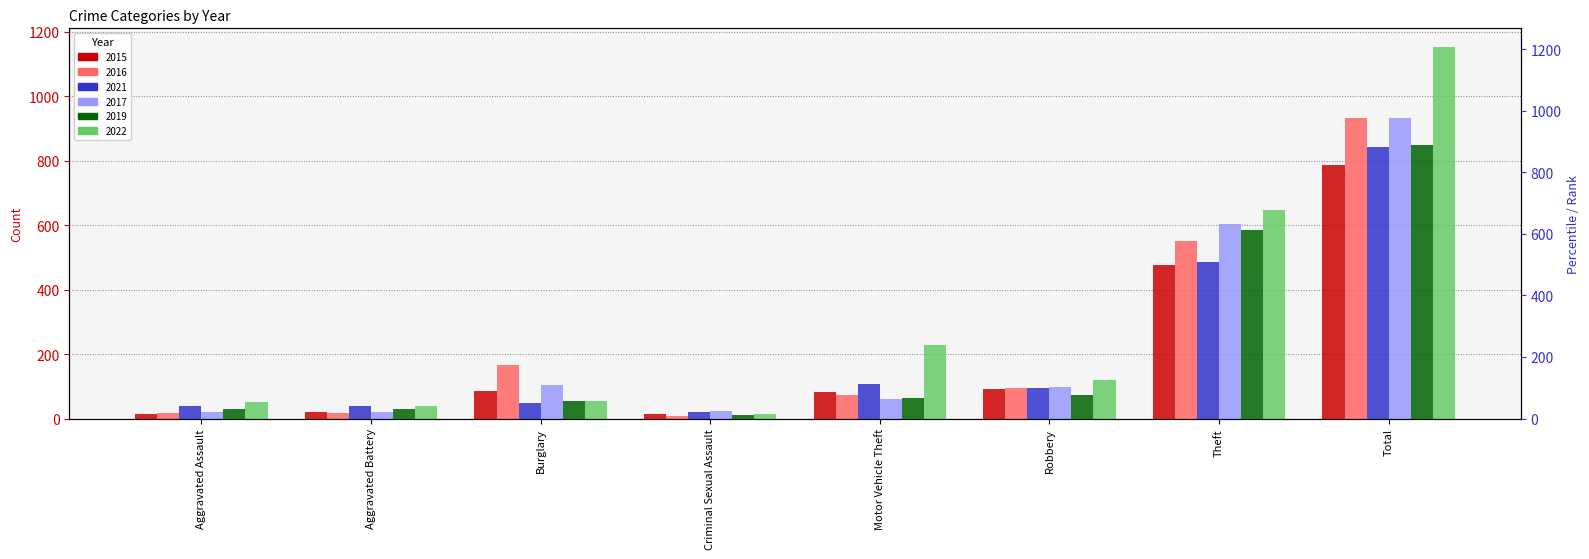

What is the sum of the 2015 values at Robbery and Aggravated Assault?

107